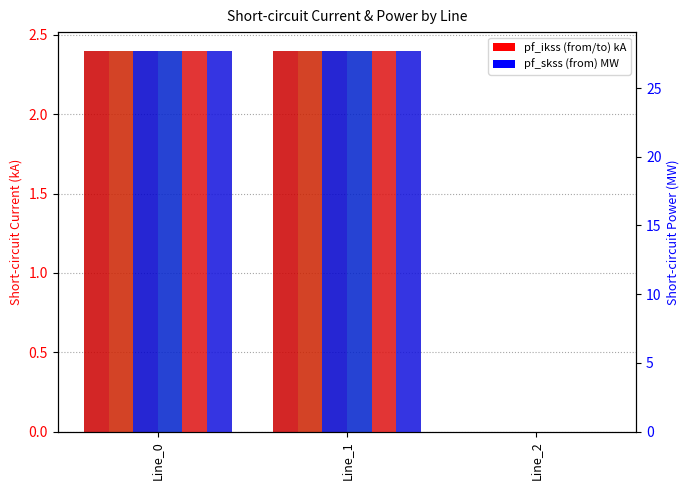

Which label corresponds to the smallest value in the chart?

Line_2